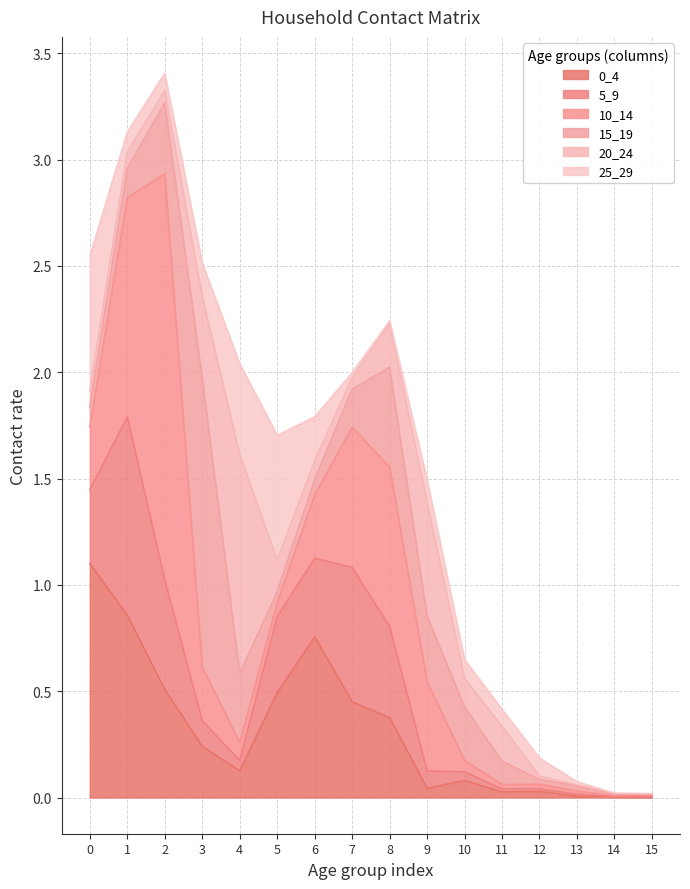

Count the number of data series in this chart.

6